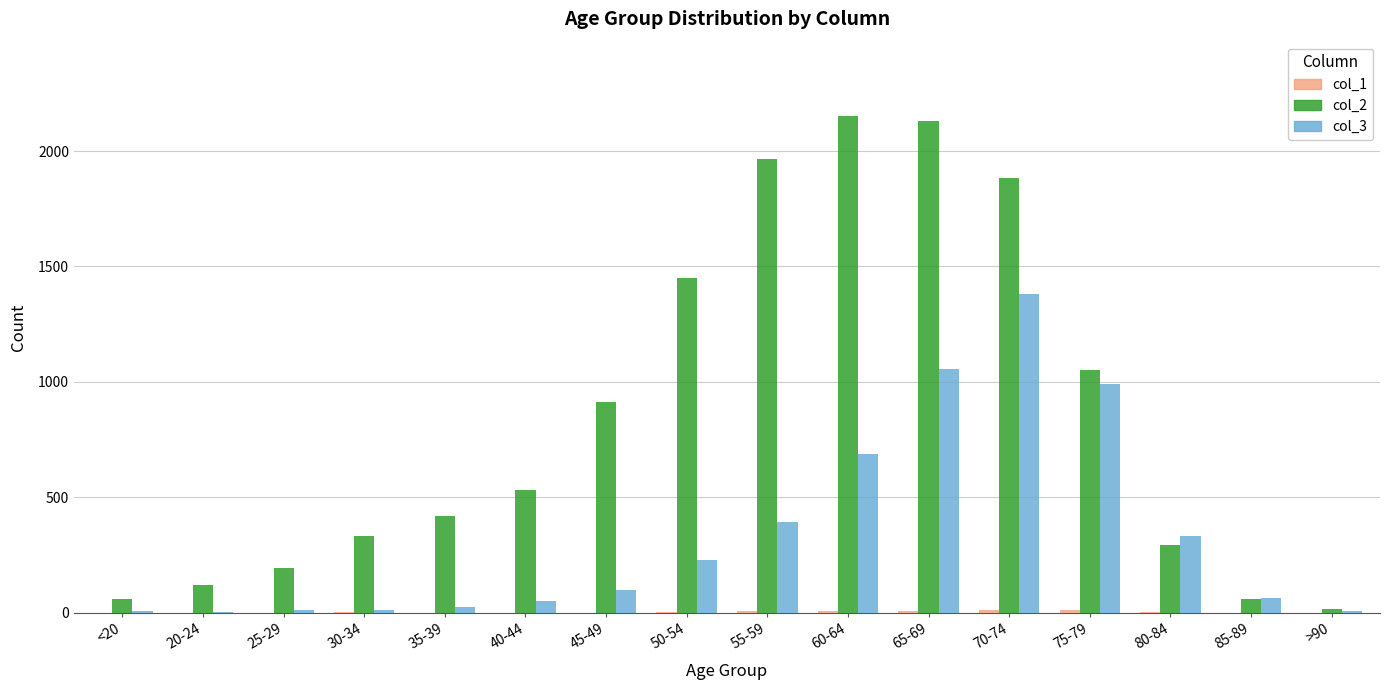

Which series has the largest total across all categories?

col_2